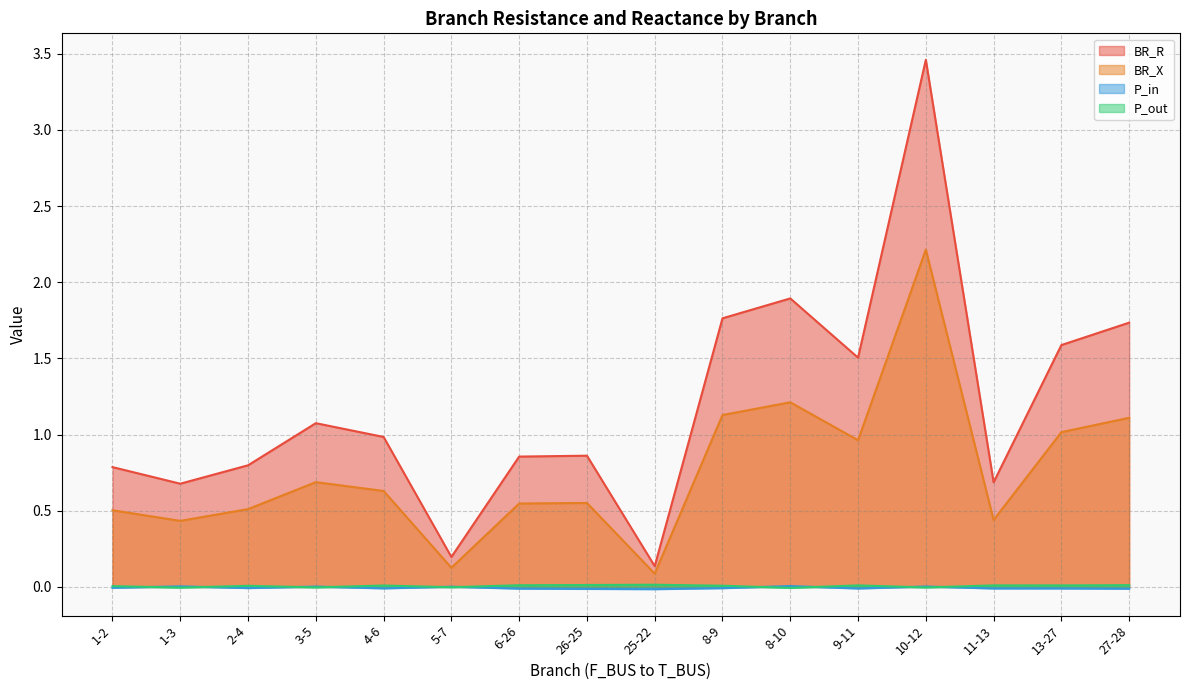

At which category is the sum across all series the highest?

10-12